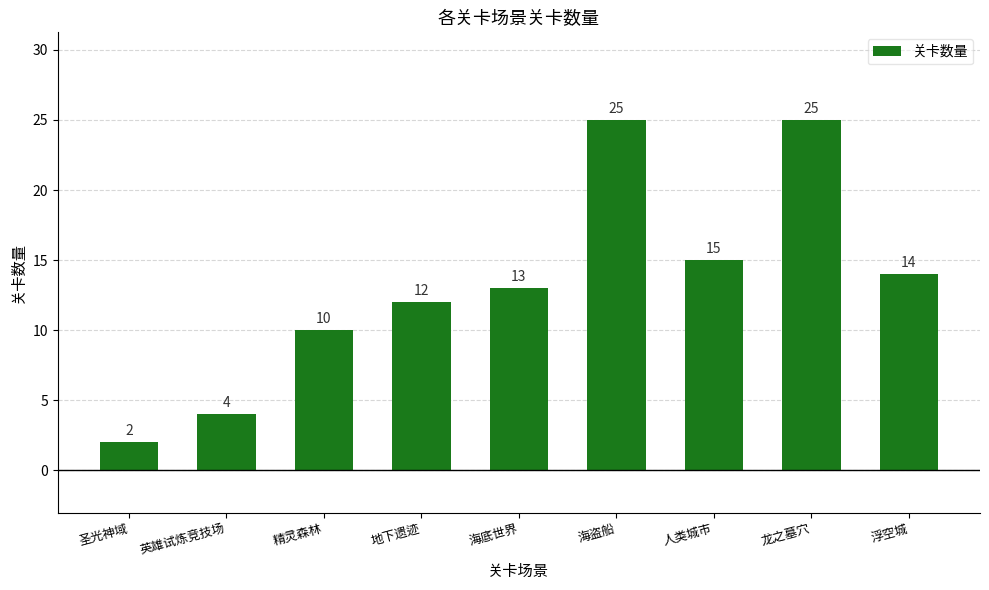

The value at 精灵森林 is 10. True or false?

True